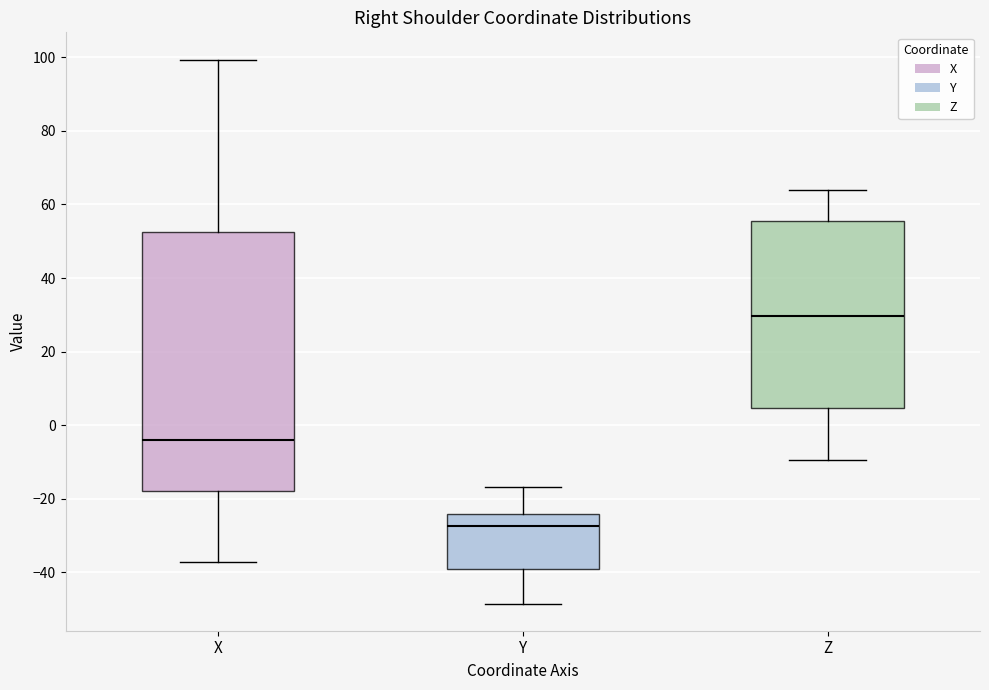

Reading left to right, transcribe this box plot: for each box, give where its median line is, the range the box spans, and where its two whiskers end, as read against the y-axis. The values are not printed on the chart, so give them approximately, as read against the axis.

X: median -4, box -18 to 52, whiskers -38 to 100
Y: median -28, box -38 to -24, whiskers -48 to -16
Z: median 30, box 4 to 56, whiskers -10 to 64